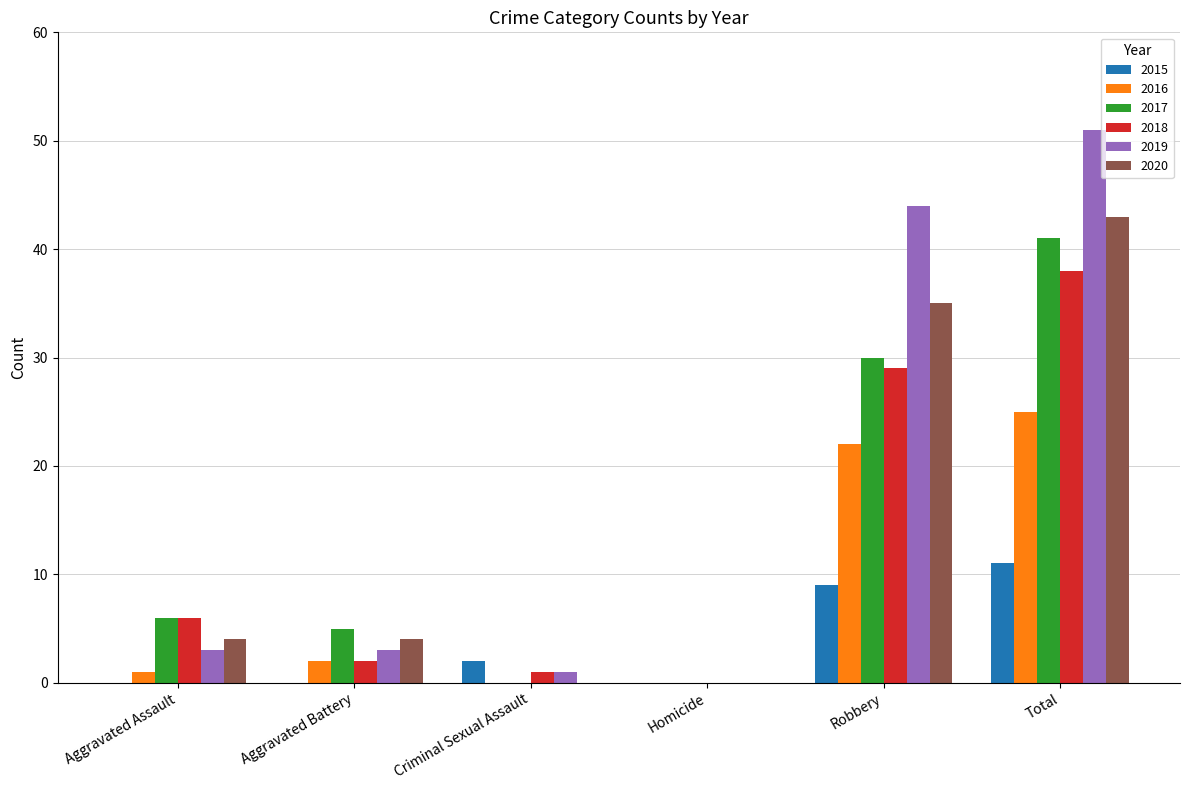

What are all the series names shown in the legend?

2015, 2016, 2017, 2018, 2019, 2020